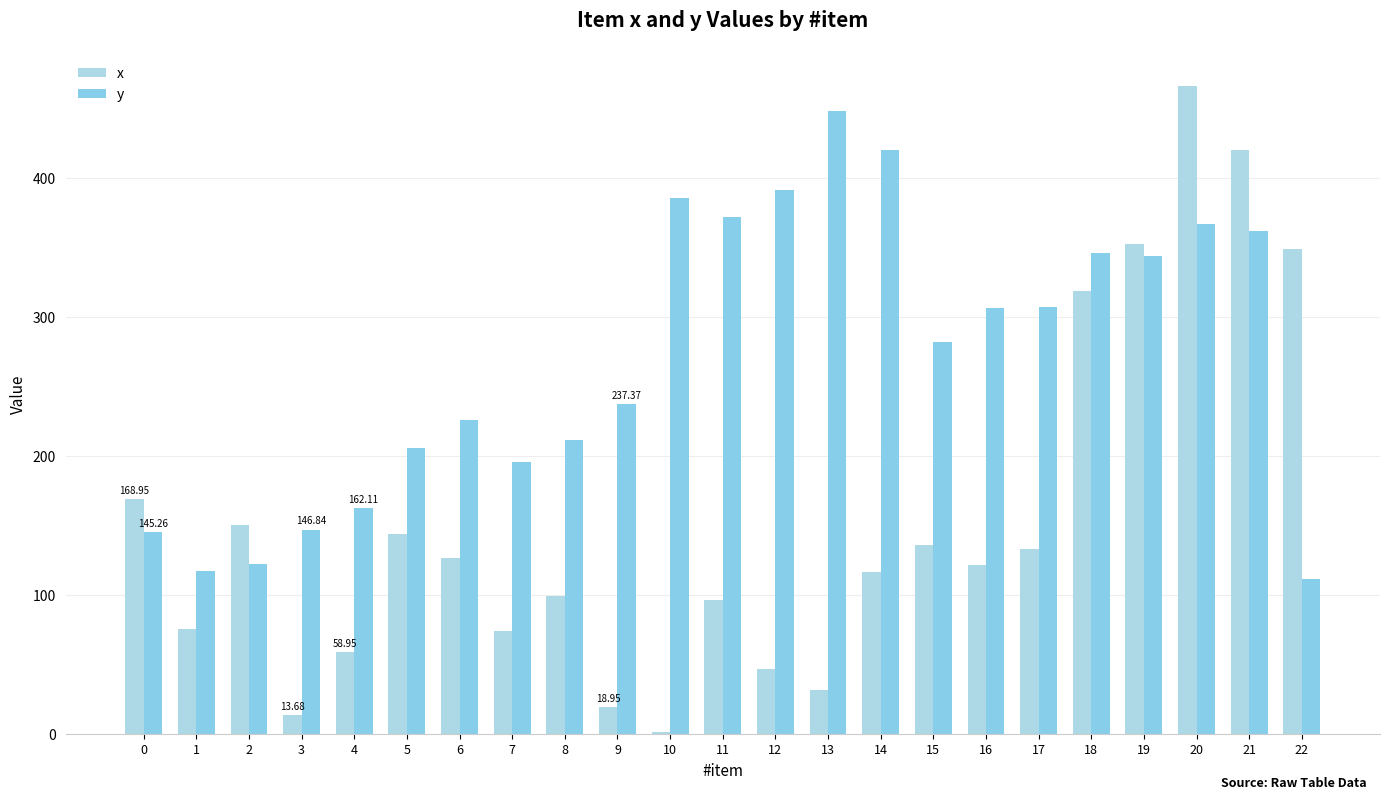

What is the highest value of the y series?

447.9